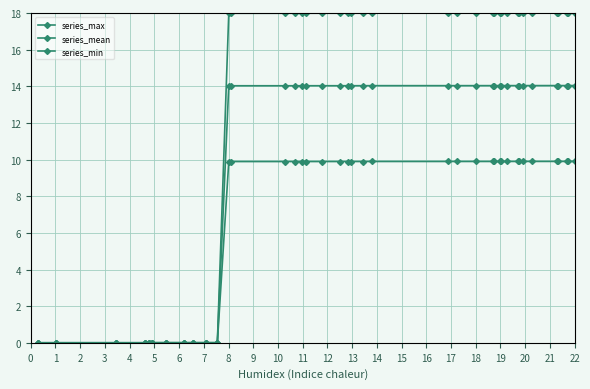

True or false: series_mean and series_max intersect in this chart.

False